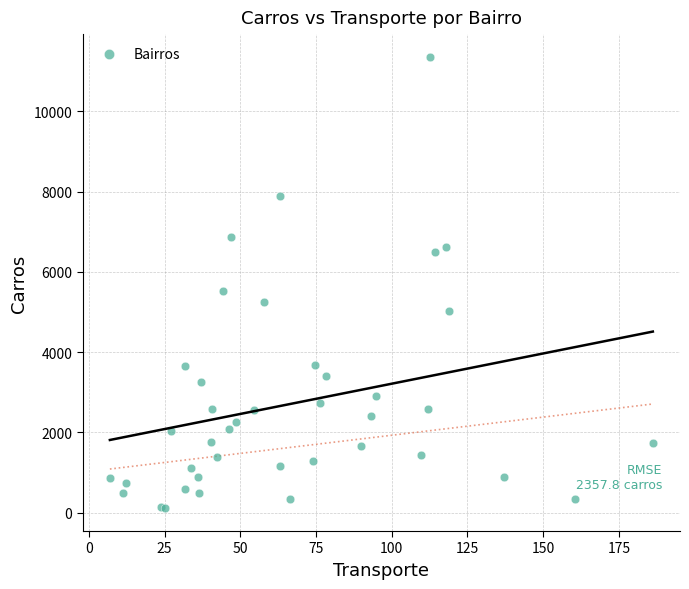

What Y value in the scatter plot is closest to 5731?

5517